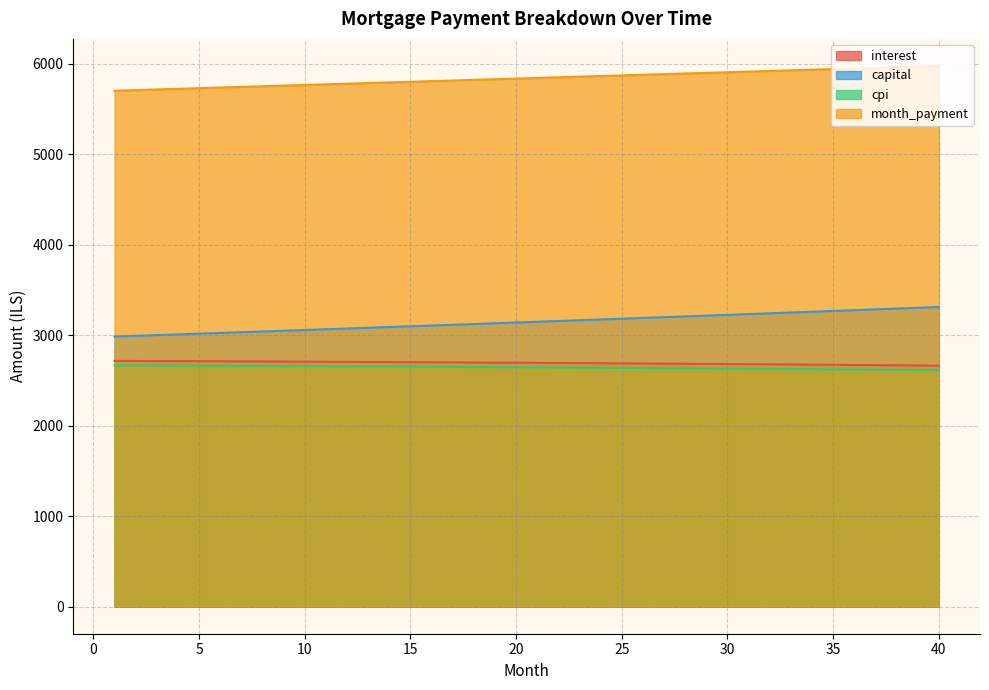

What is the approximate value of month_payment at 17?

5812.9